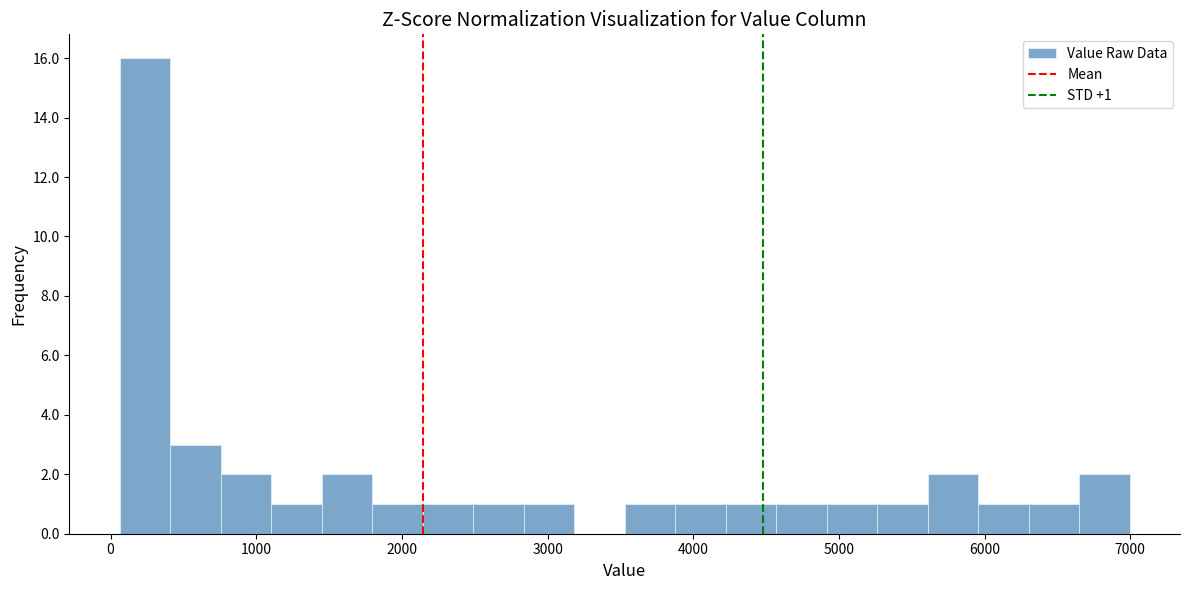

Read against the x-axis, roughly where is the centre of the tallest bar?

200